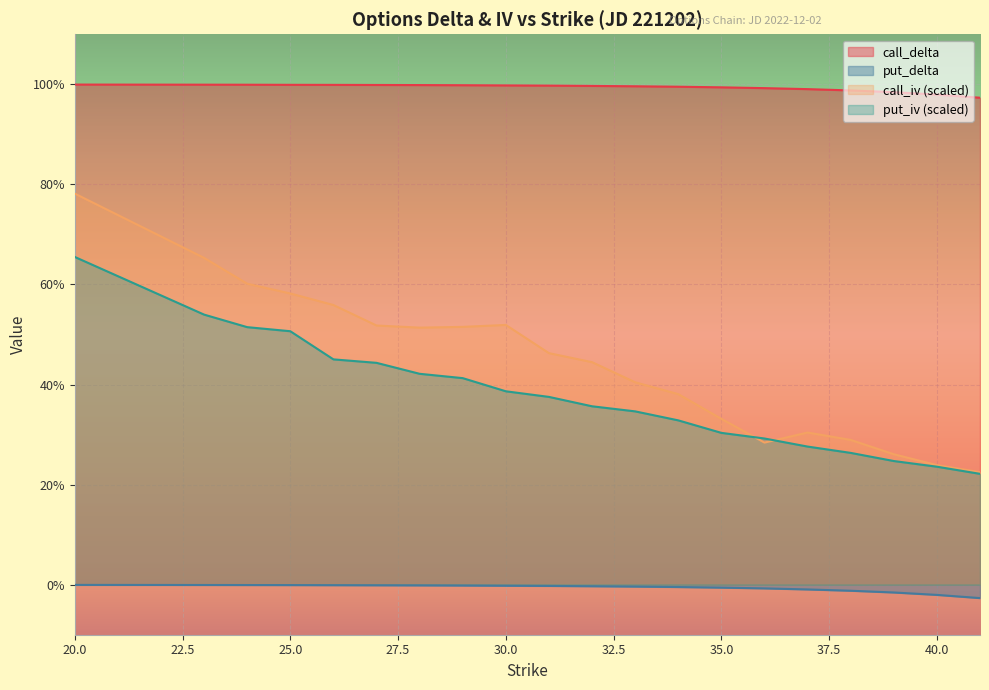

Count the number of categories in the chart.

20